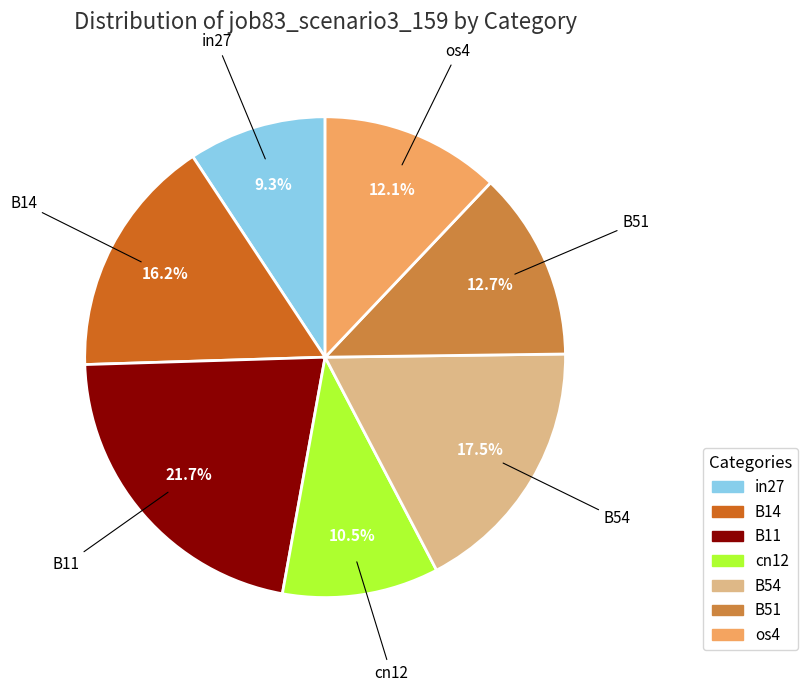

How many segments does this pie chart have?

7